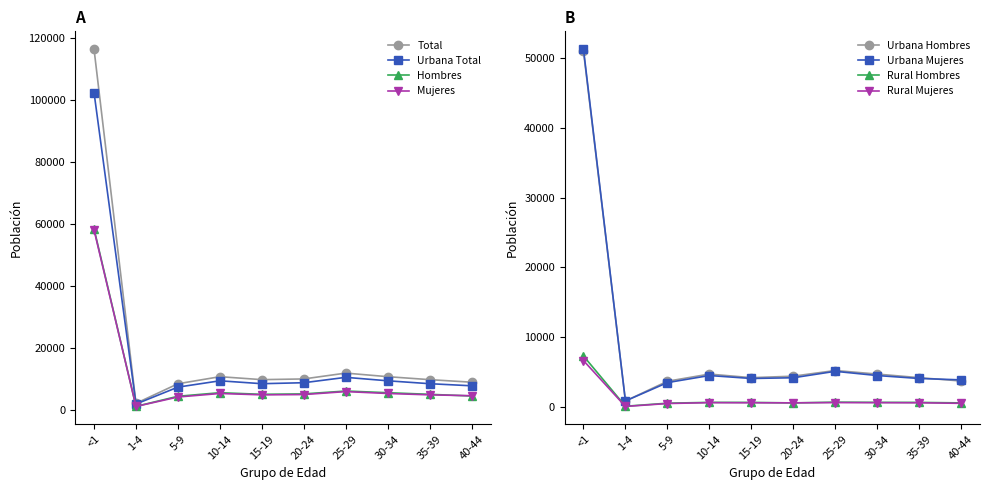

At which label does Urbana Total reach its minimum?

1-4